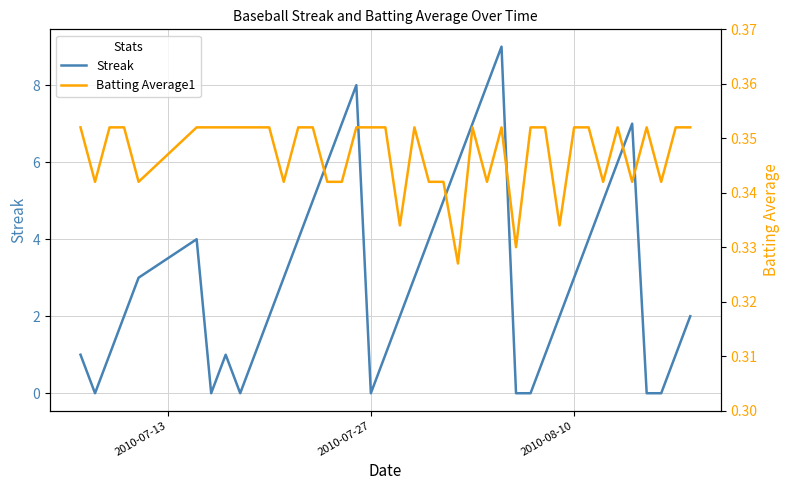

Which series has the largest range (max minus min)?

Streak